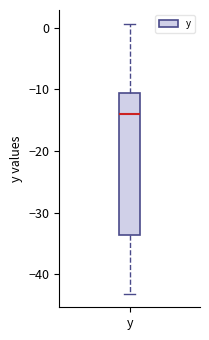

Read this box plot against the y-axis: the position of the median line, the range covered by the box, and the ends of both whiskers. The values are not printed on the chart, so give them approximately, as read against the axis.

median -14, box -34 to -11, whiskers -43 to 1